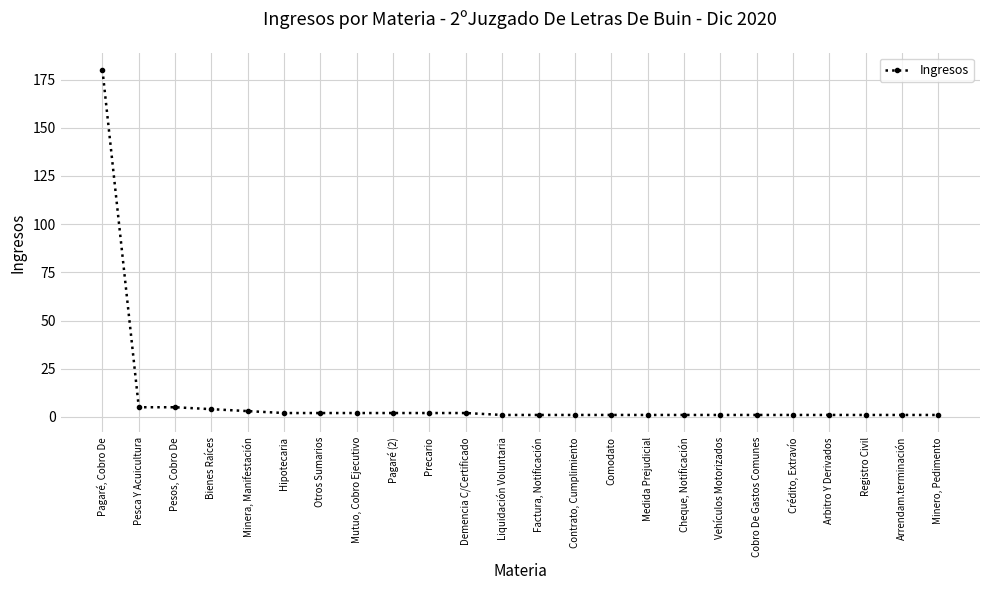

What is the label of the 10th point from the left?

Precario